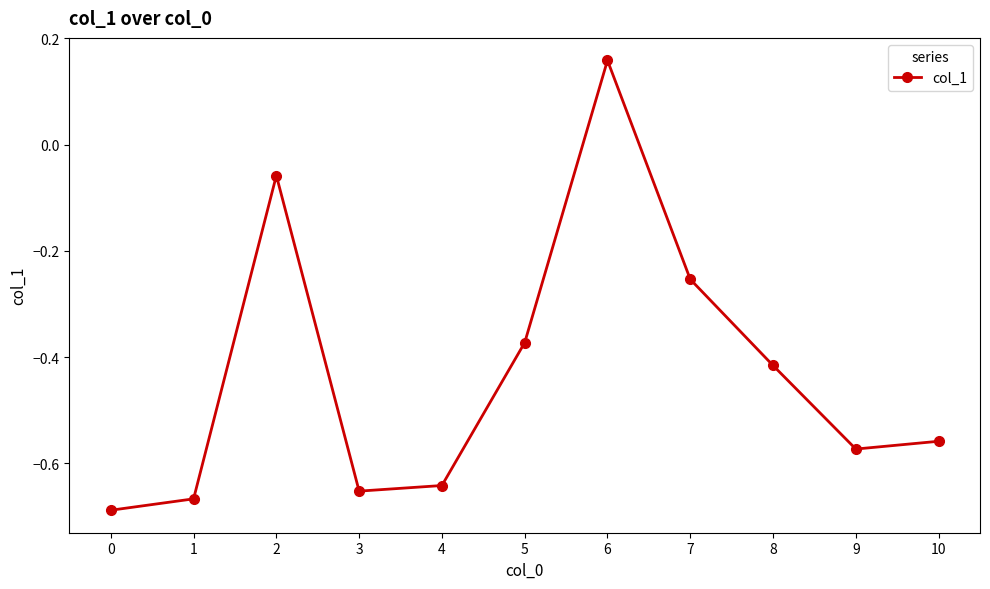

True or false: there are more than 1 points higher than both neighbors.

True